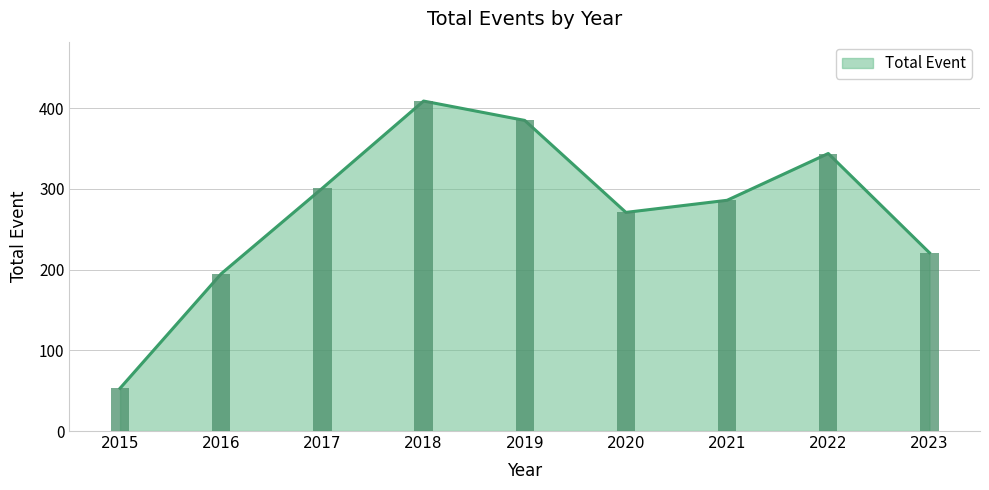

List the labels in order of value, largest first.

2018, 2019, 2022, 2017, 2021, 2020, 2023, 2016, 2015